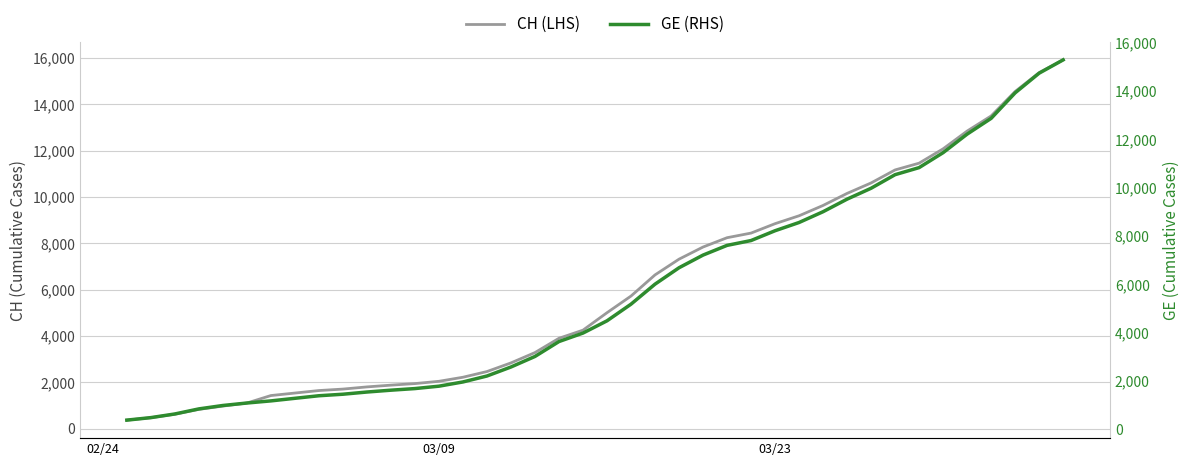

What is the minimum value for CH (LHS)?

375